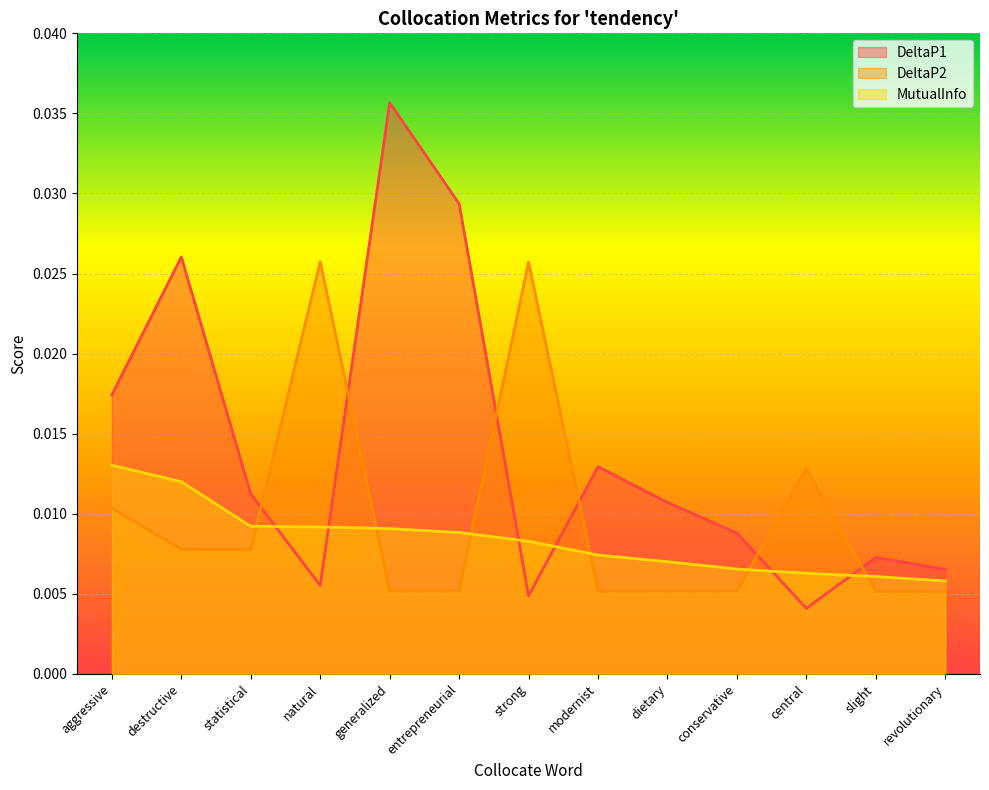

Rank the series by their average value, from highest to lowest.

DeltaP1, DeltaP2, MutualInfo